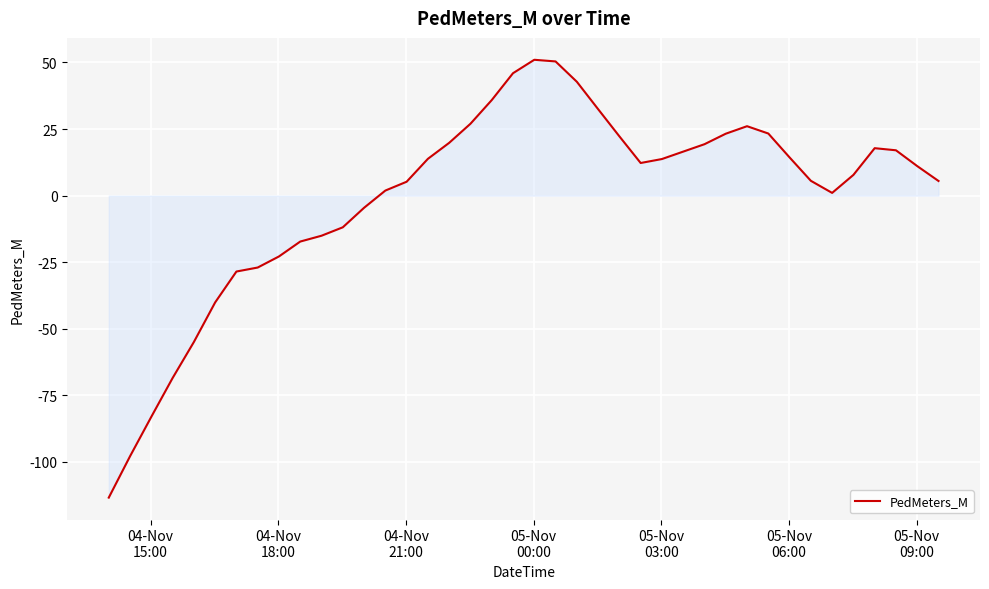

How many values are below zero?

13